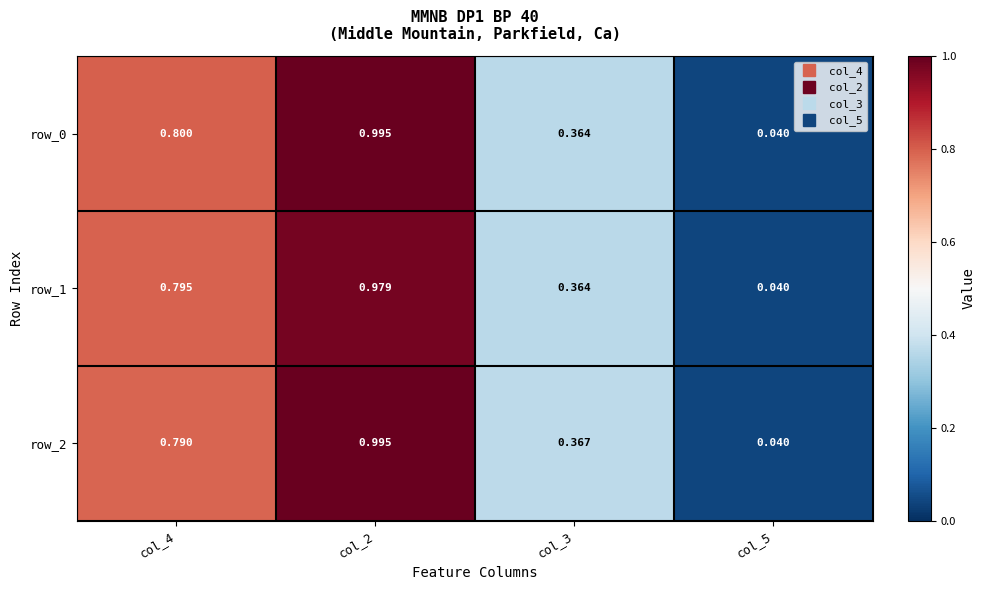

Rank the categories by row_0 value from lowest to highest.

col_5, col_3, col_4, col_2